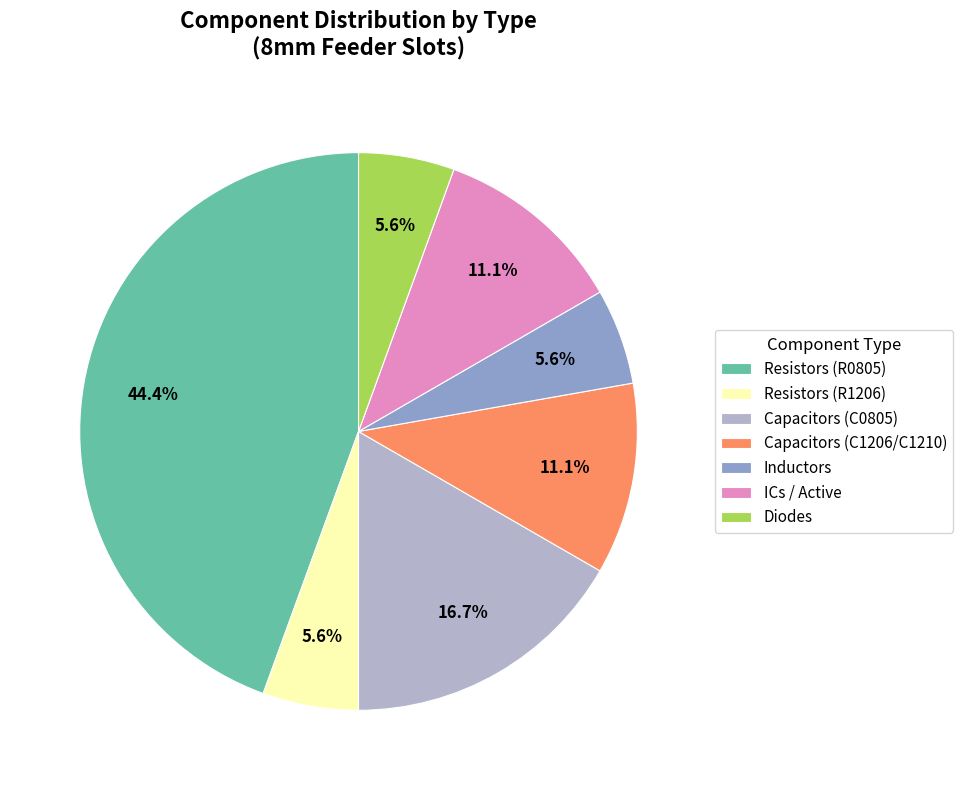

Approximately how many times larger is the value at Diodes compared to Capacitors (C1206/C1210)?

0.5